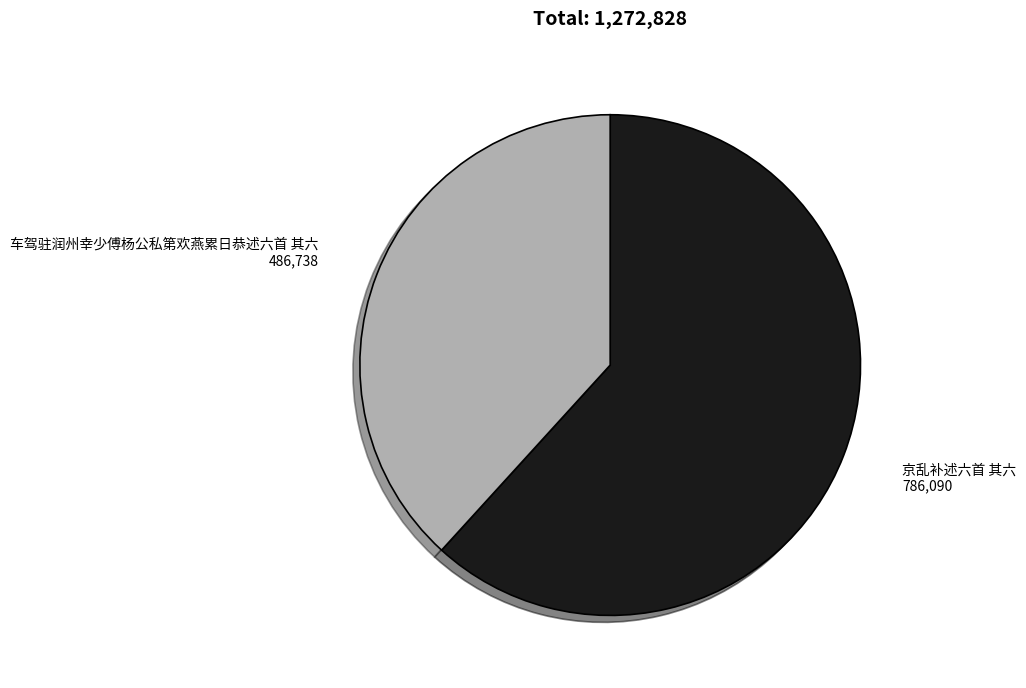

The 车驾驻润州幸少傅杨公私第欢燕累日恭述六首 其六 slice represents 38% of the pie. True or false?

True